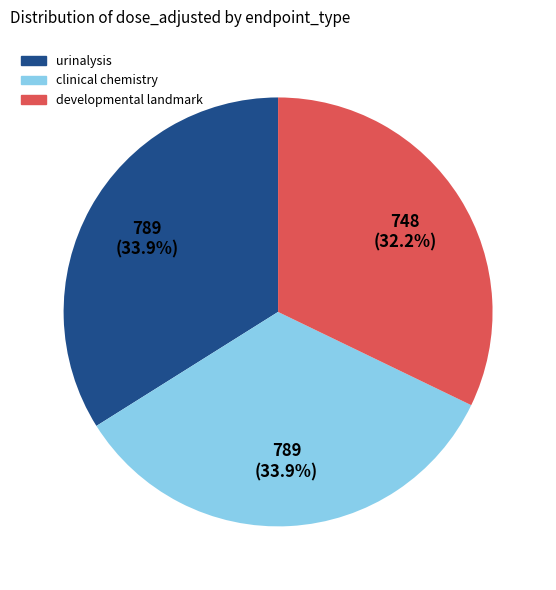

How many segments does this pie chart have?

3